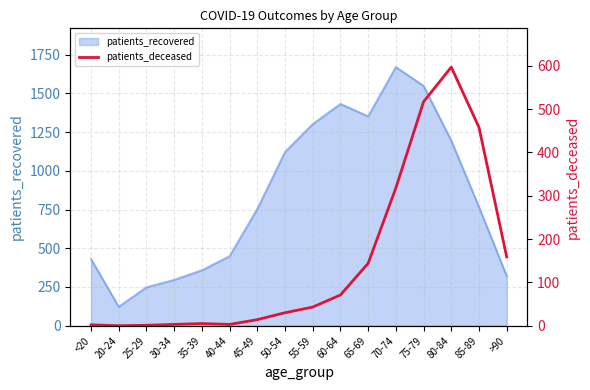

How many lines are shown in the chart?

1